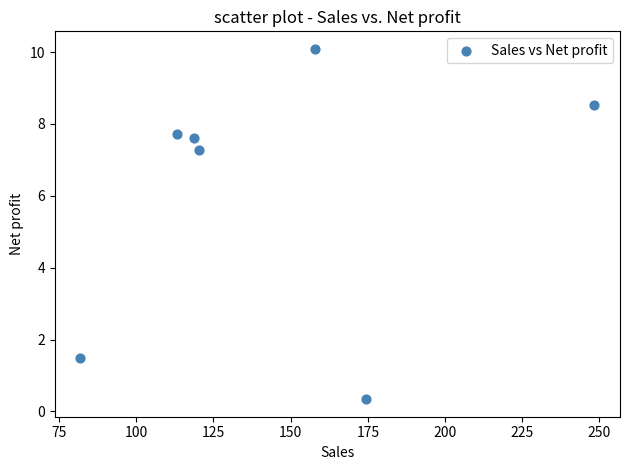

What is the range of X values (max minus min)?

166.4